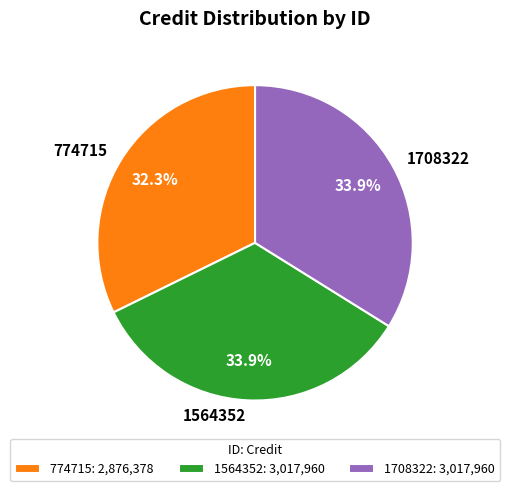

What percentage is the 1564352 slice, to the nearest percent?

34%